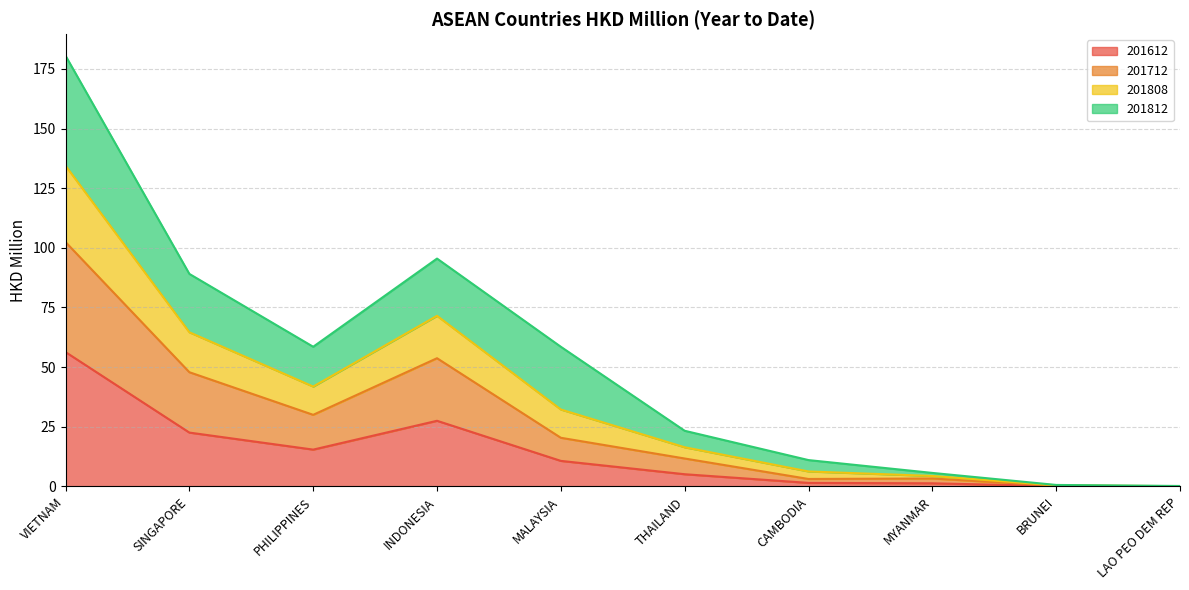

Is it true that 201612 equals 10.7 at MALAYSIA?

True